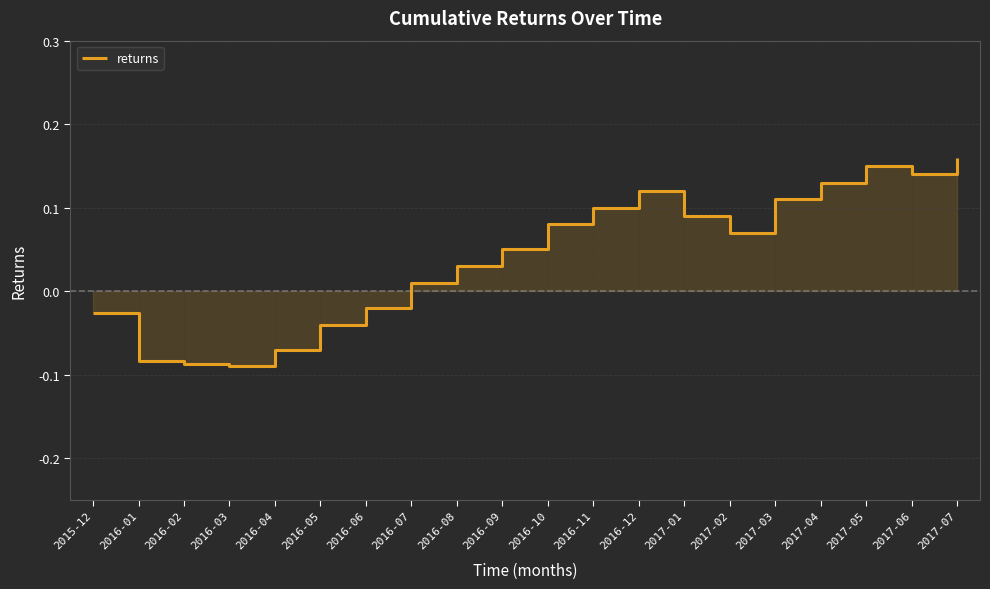

Rank the categories by value from lowest to highest.

2016-03, 2016-02, 2016-01, 2016-04, 2016-05, 2015-12, 2016-06, 2016-07, 2016-08, 2016-09, 2017-02, 2016-10, 2017-01, 2016-11, 2017-03, 2016-12, 2017-04, 2017-06, 2017-05, 2017-07